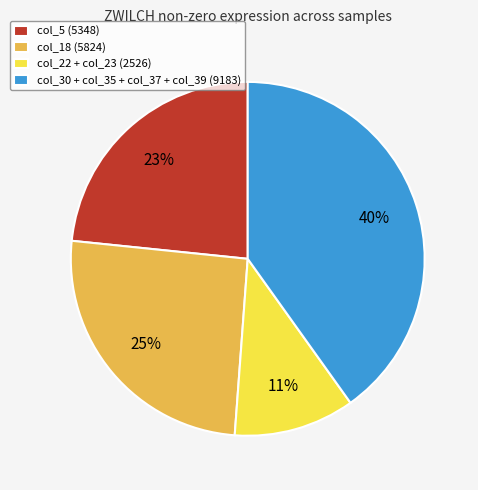

The col_5 (5348) slice represents 34% of the pie. True or false?

False